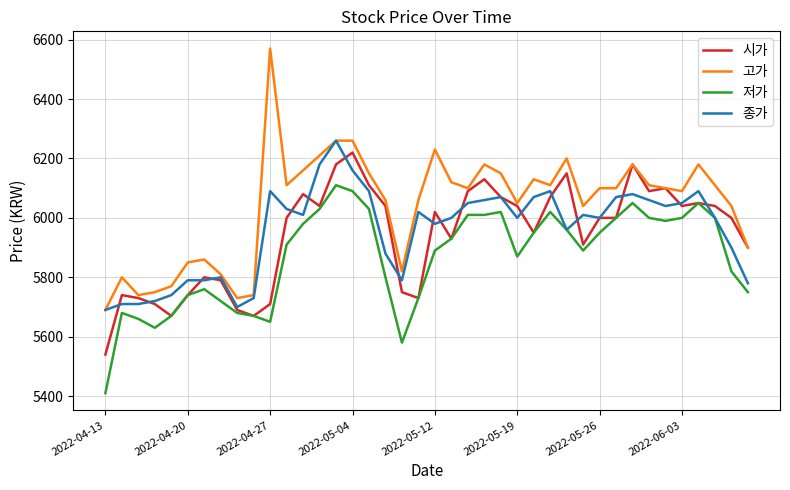

Does the chart display data point markers on the line(s)?

No